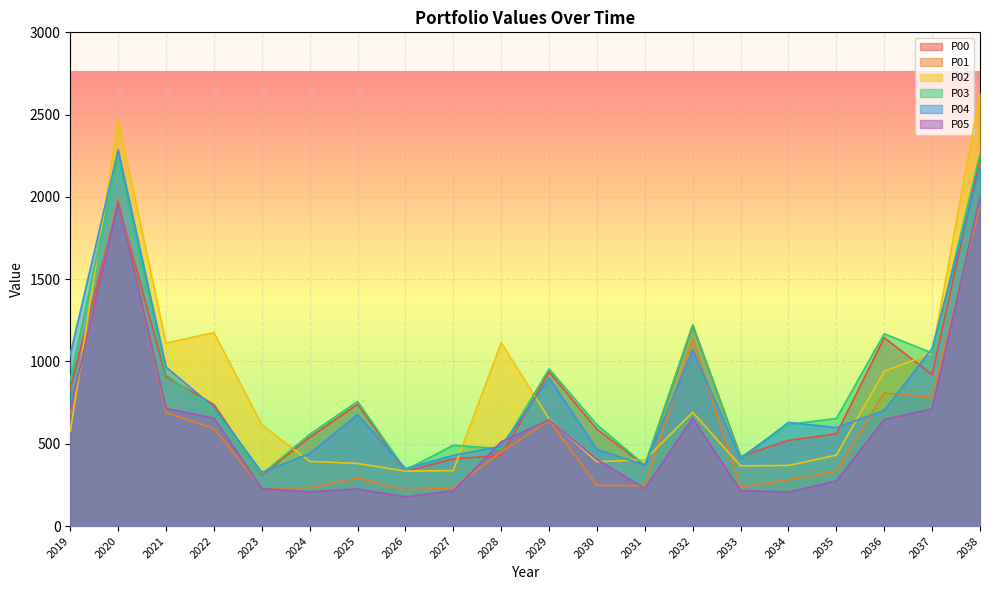

Does the chart display data point markers on the line(s)?

No